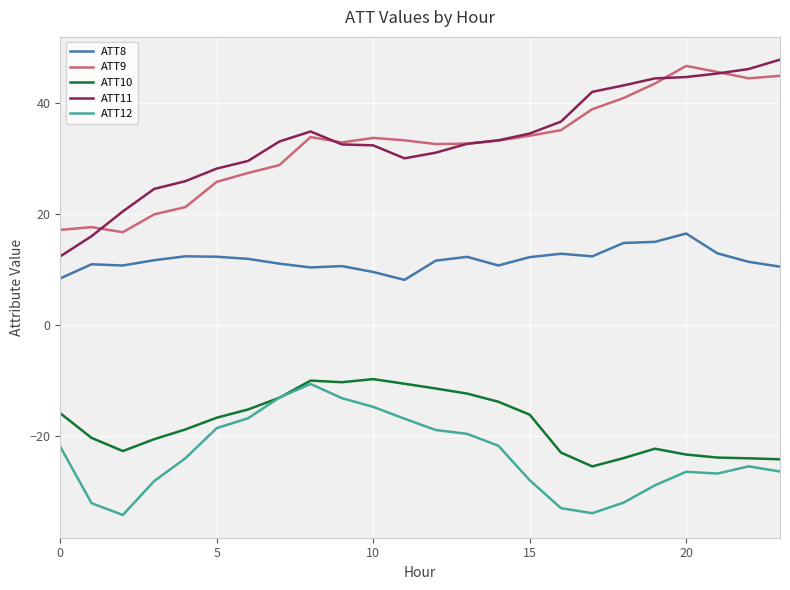

True or false: ATT12 and ATT11 intersect in this chart.

False